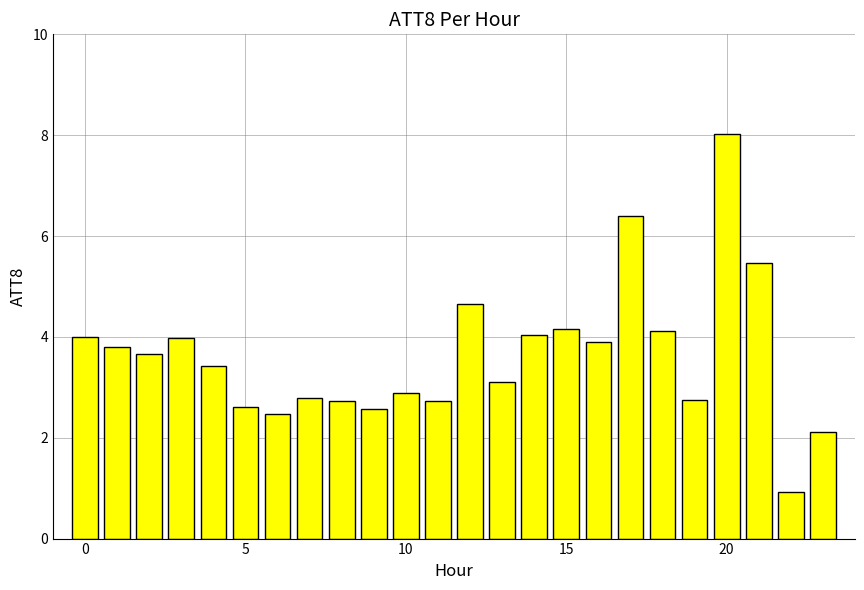

Are the bars horizontal?

No